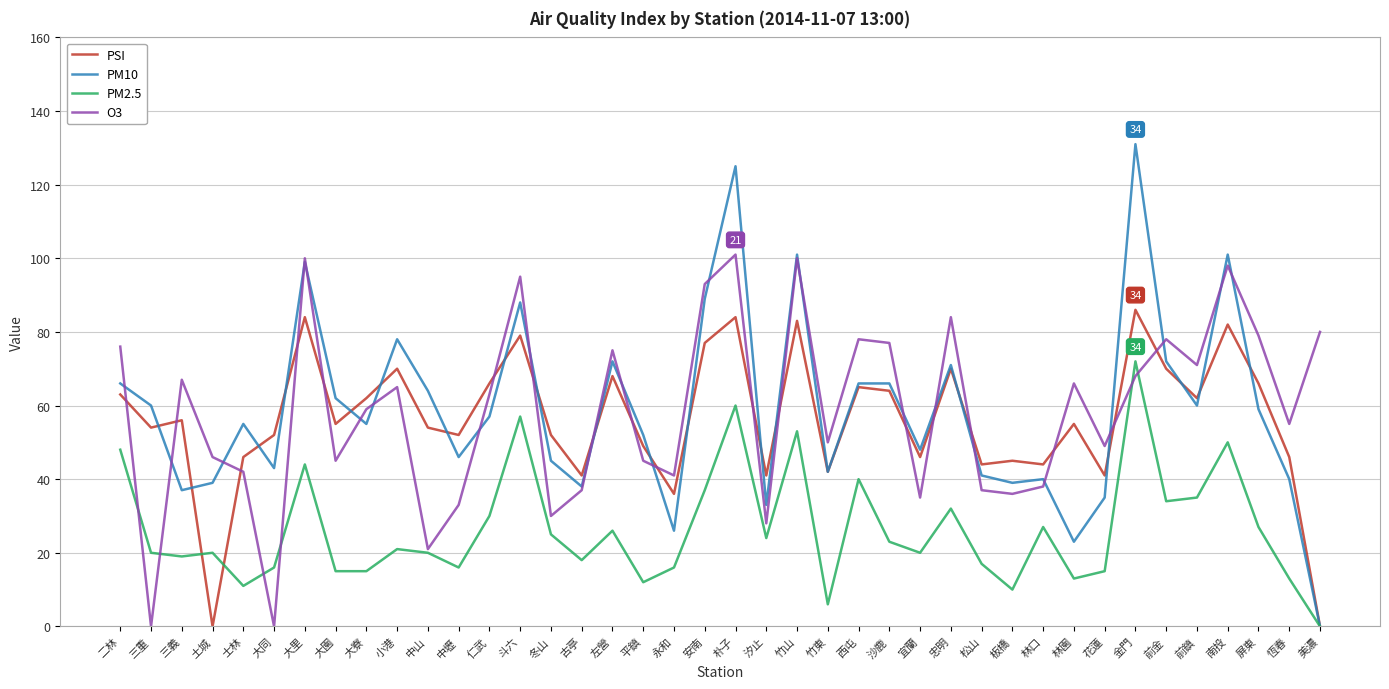

The PSI series shows 49 at 平鎮. True or false?

True